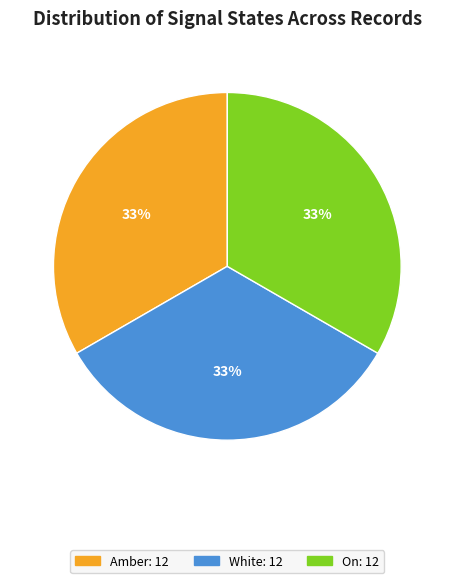

To the nearest percent, what is the average slice percentage?

33%